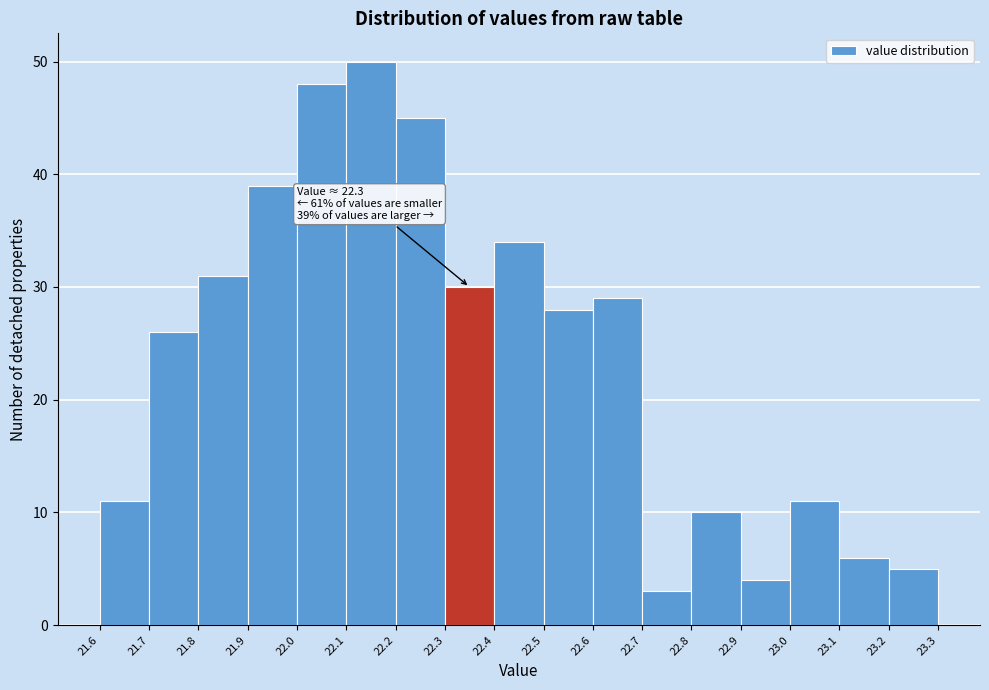

Over which range of the x-axis is the bar tallest?

22.1 to 22.2